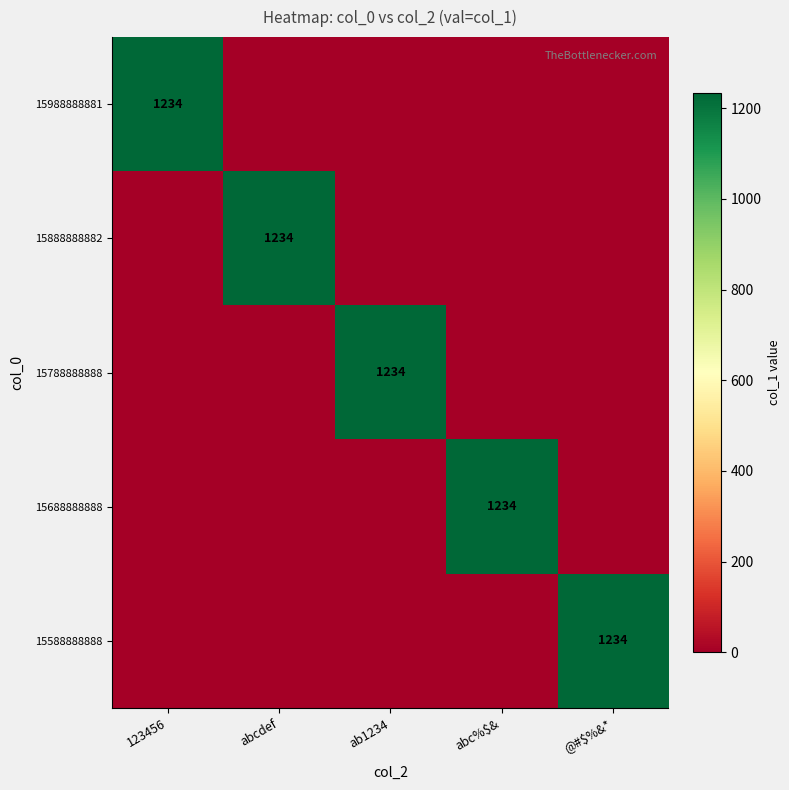

The value of 15588888888 at @#$%&* is 1234. True or false?

True